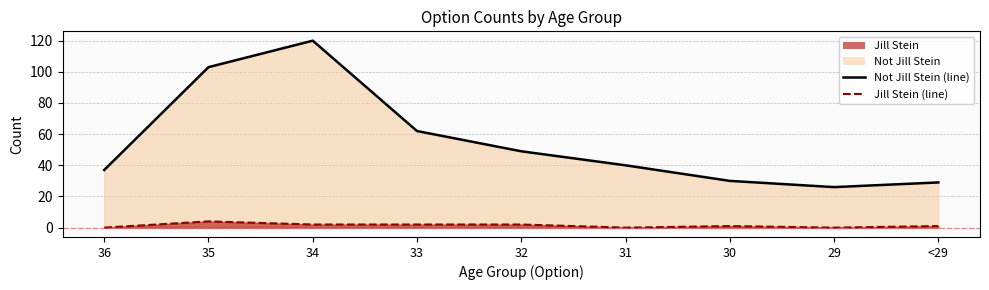

What is the approximate value of Jill Stein (line) at 33?

2